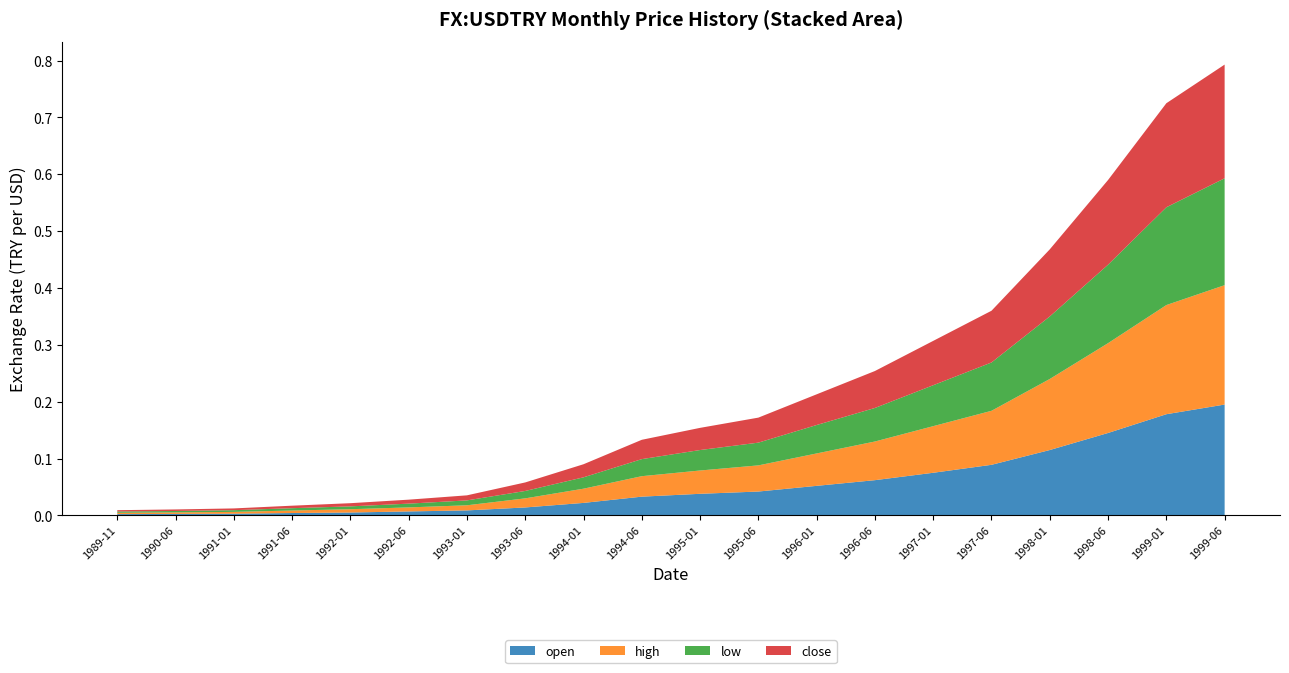

Reading left to right, transcribe all the data shown in this chart.

open: 1989-11=0.0	1990-06=0.0	1991-01=0.0	1991-06=0.0	1992-01=0.0	1992-06=0.0	1993-01=0.0	1993-06=0.0	1994-01=0.0	1994-06=0.0	1995-01=0.0	1995-06=0.0	1996-01=0.1	1996-06=0.1	1997-01=0.1	1997-06=0.1	1998-01=0.1	1998-06=0.1	1999-01=0.2	1999-06=0.2
high: 1989-11=0.0	1990-06=0.0	1991-01=0.0	1991-06=0.0	1992-01=0.0	1992-06=0.0	1993-01=0.0	1993-06=0.0	1994-01=0.0	1994-06=0.0	1995-01=0.0	1995-06=0.0	1996-01=0.1	1996-06=0.1	1997-01=0.1	1997-06=0.1	1998-01=0.1	1998-06=0.2	1999-01=0.2	1999-06=0.2
low: 1989-11=0.0	1990-06=0.0	1991-01=0.0	1991-06=0.0	1992-01=0.0	1992-06=0.0	1993-01=0.0	1993-06=0.0	1994-01=0.0	1994-06=0.0	1995-01=0.0	1995-06=0.0	1996-01=0.1	1996-06=0.1	1997-01=0.1	1997-06=0.1	1998-01=0.1	1998-06=0.1	1999-01=0.2	1999-06=0.2
close: 1989-11=0.0	1990-06=0.0	1991-01=0.0	1991-06=0.0	1992-01=0.0	1992-06=0.0	1993-01=0.0	1993-06=0.0	1994-01=0.0	1994-06=0.0	1995-01=0.0	1995-06=0.0	1996-01=0.1	1996-06=0.1	1997-01=0.1	1997-06=0.1	1998-01=0.1	1998-06=0.1	1999-01=0.2	1999-06=0.2